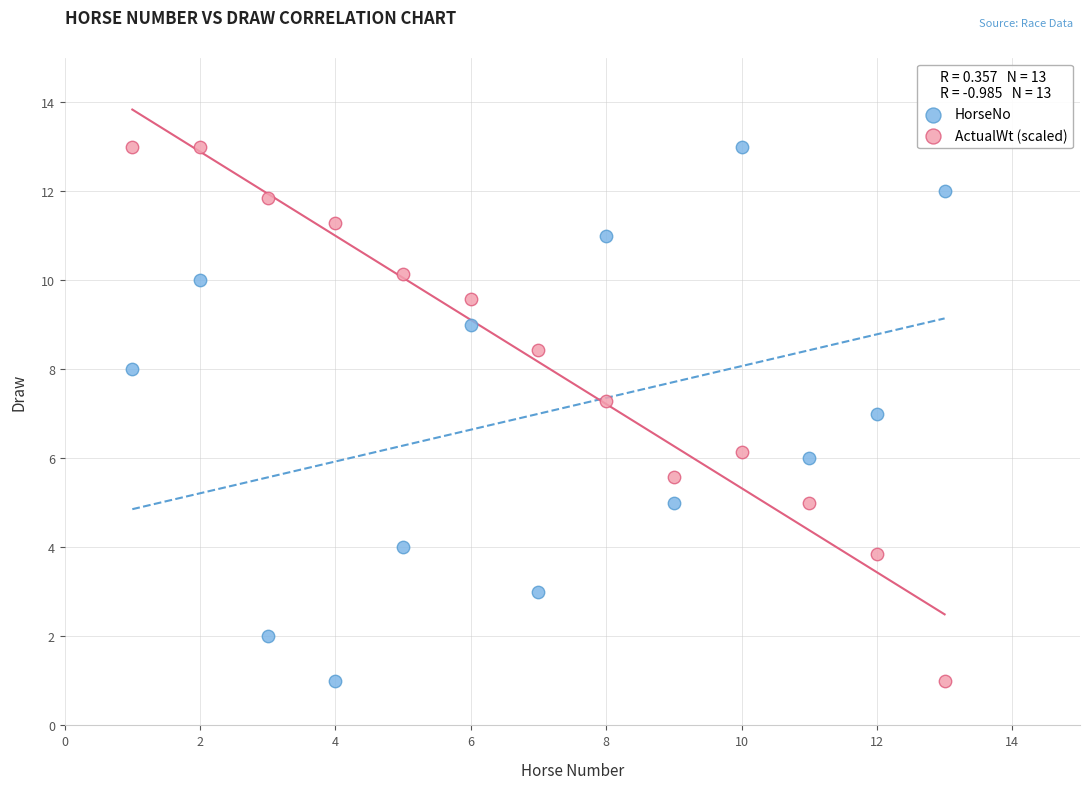

Across all data points, what is the range of Y values (max minus min)?

12.0